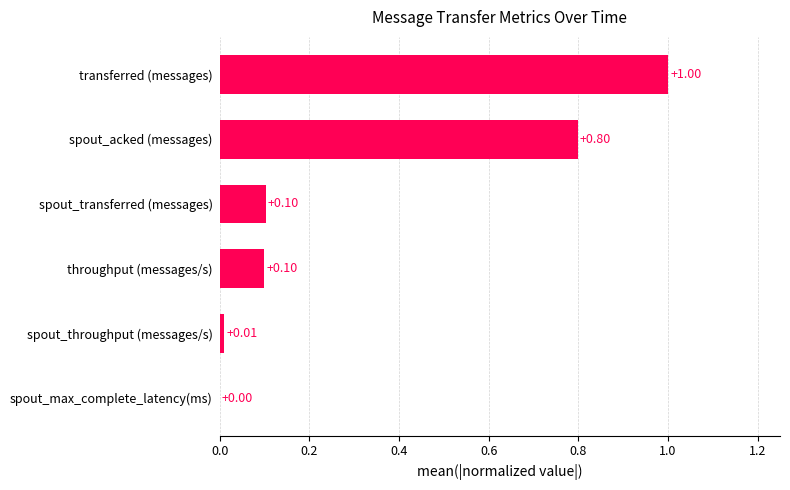

What is the change in value from spout_throughput (messages/s) to spout_transferred (messages)?

+0.1